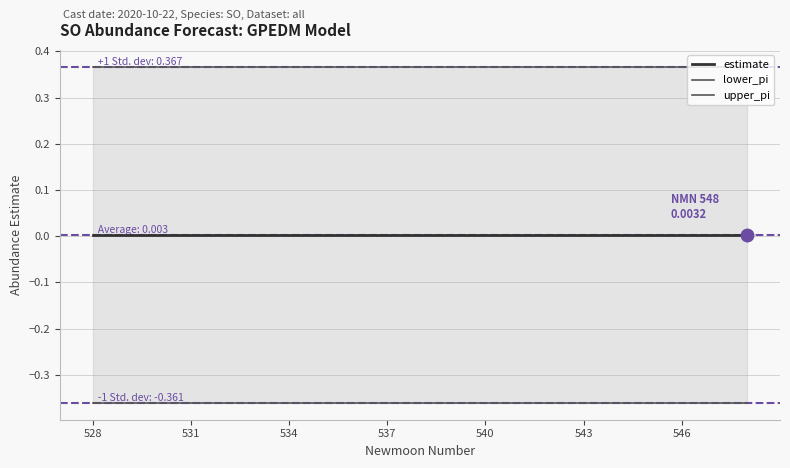

At how many categories does at least one series exceed 0?

21